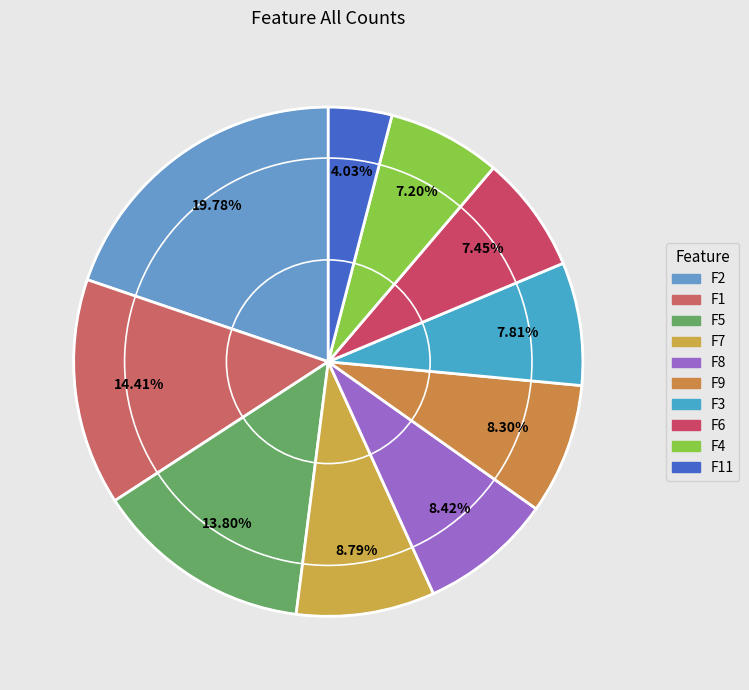

Which category has the biggest portion of the pie?

F2